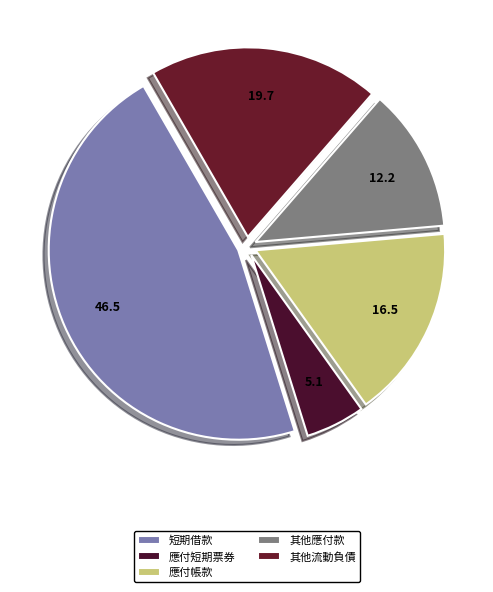

Do 應付短期票券 and 應付帳款 together represent more than half of the pie?

No